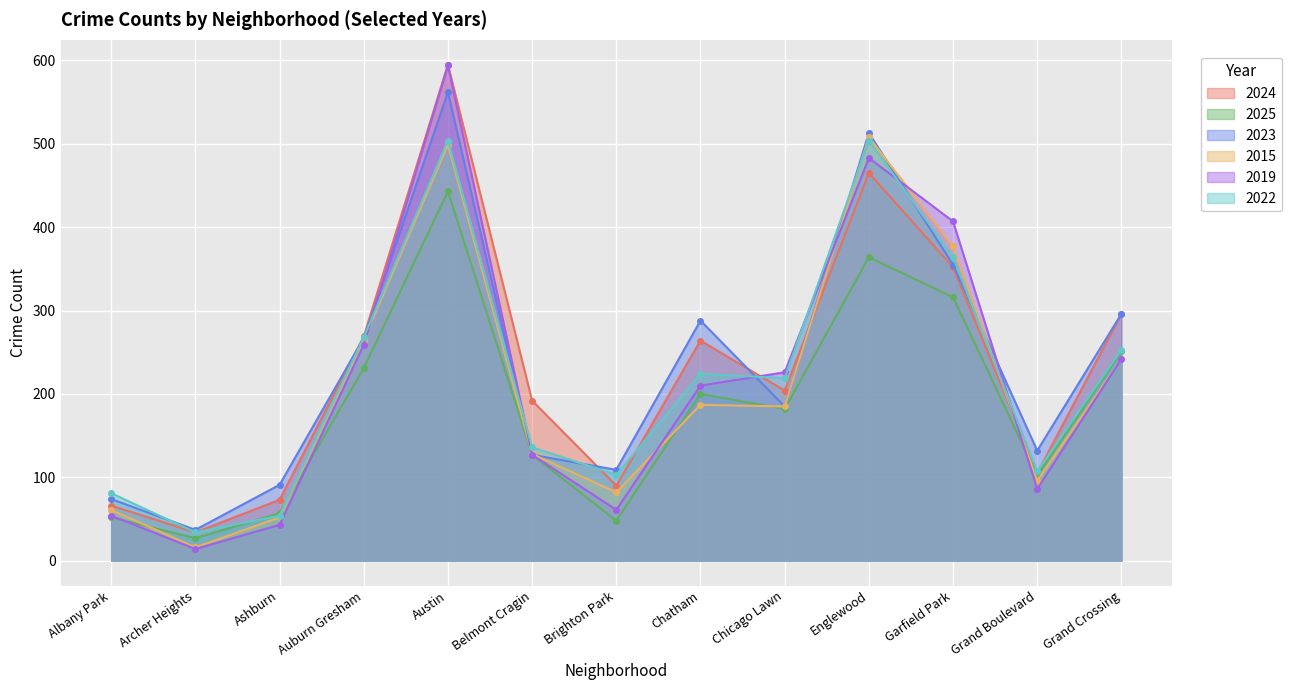

Which series changed the most between Austin and Grand Boulevard?

2019